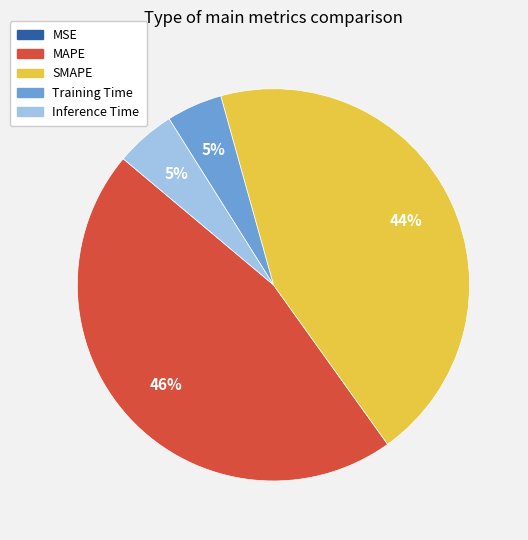

To the nearest percent, what is the average slice percentage?

20%